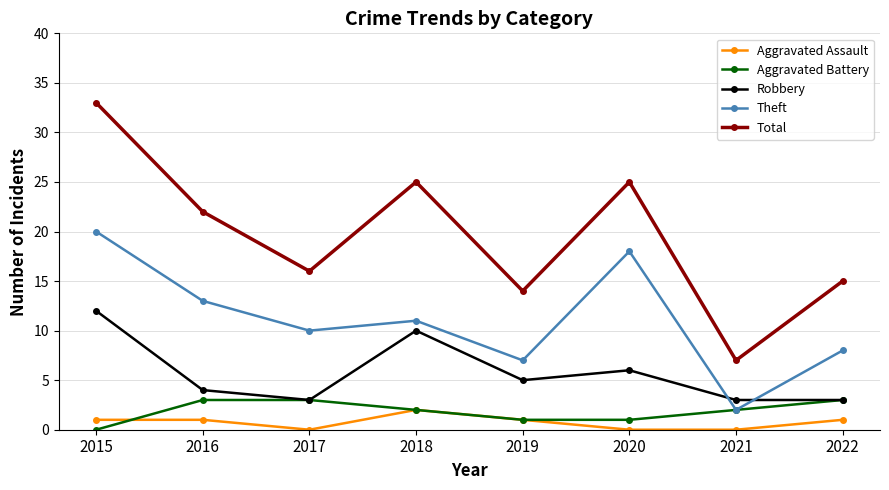

What is the total value across all series at 2017?

32